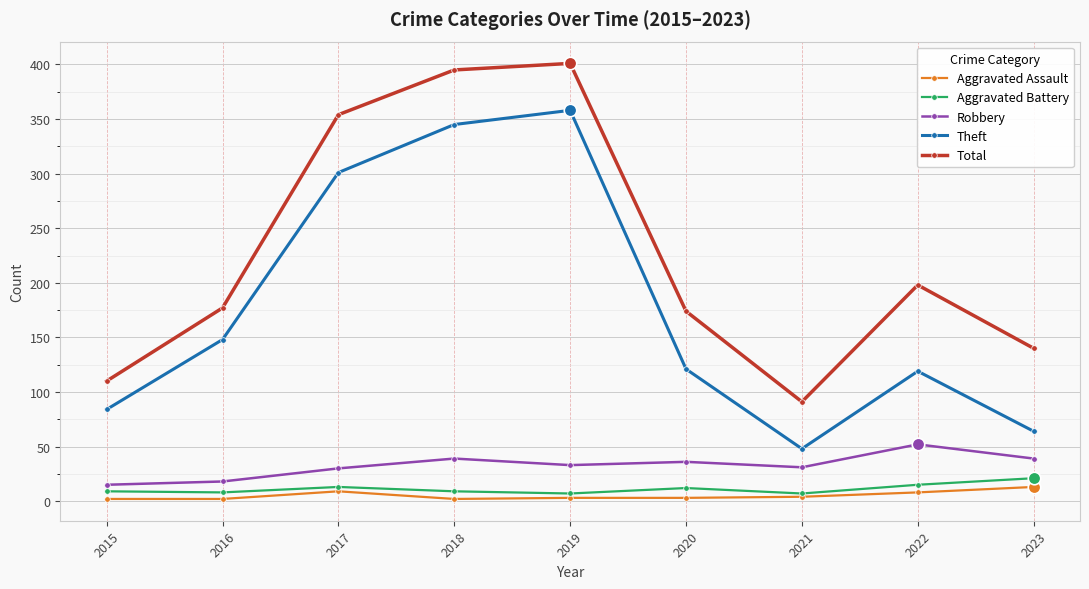

At how many categories does at least one series exceed 60?

9